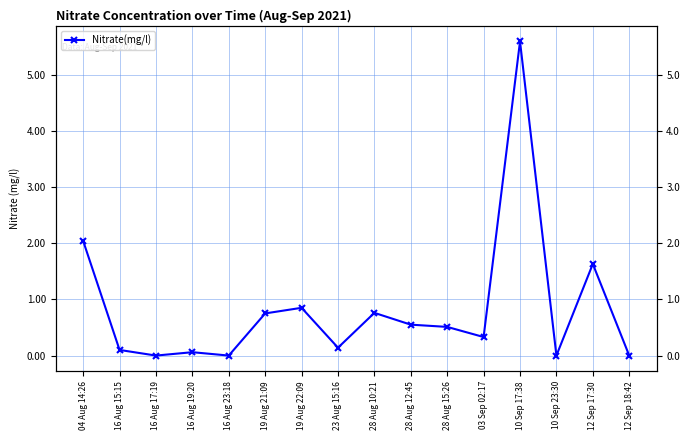

At which label is the value closest to 2?

04 Aug 14:26